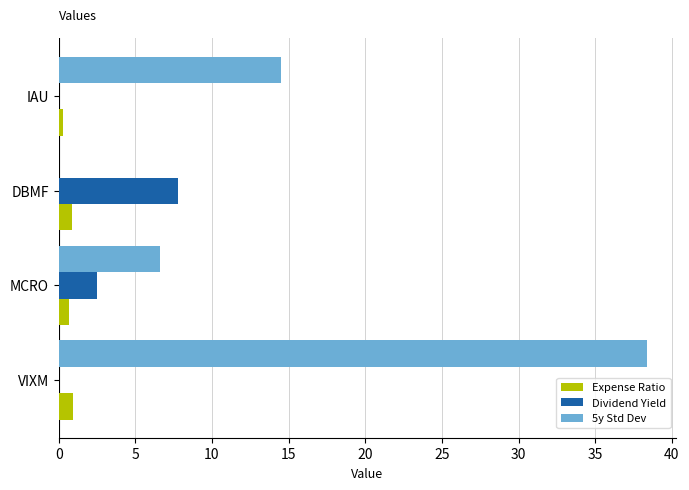

Where is Dividend Yield nearest to the value 3?

MCRO